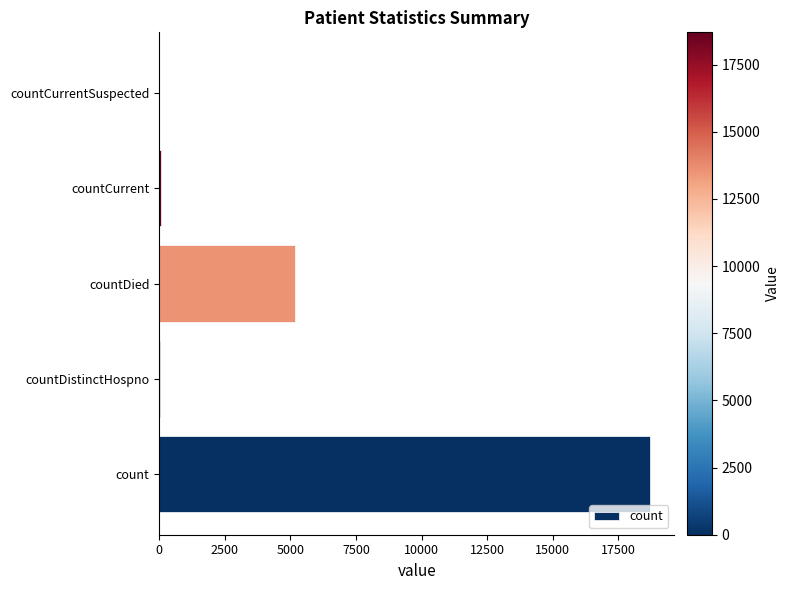

How many data points does each series have?

5